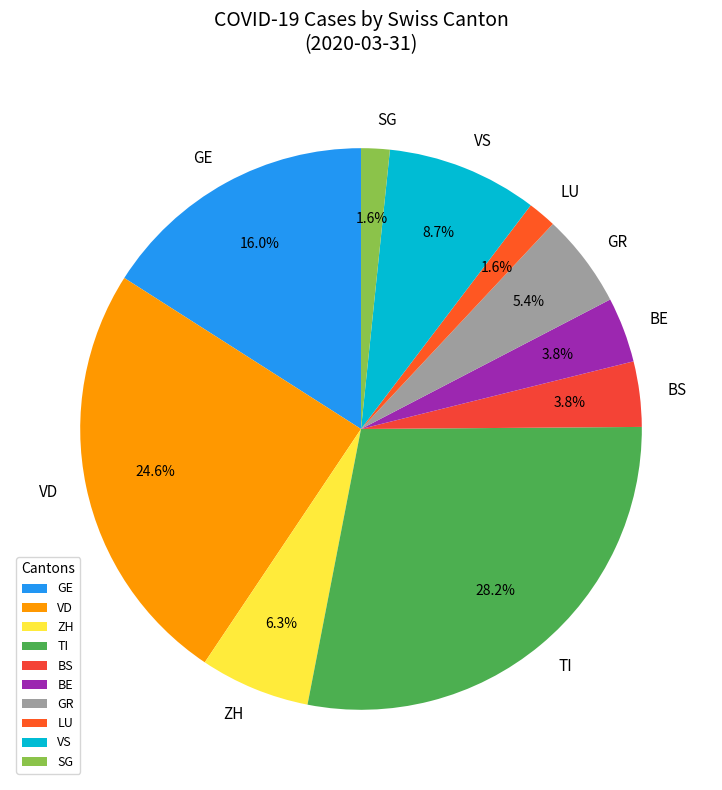

Which category has the biggest portion of the pie?

TI